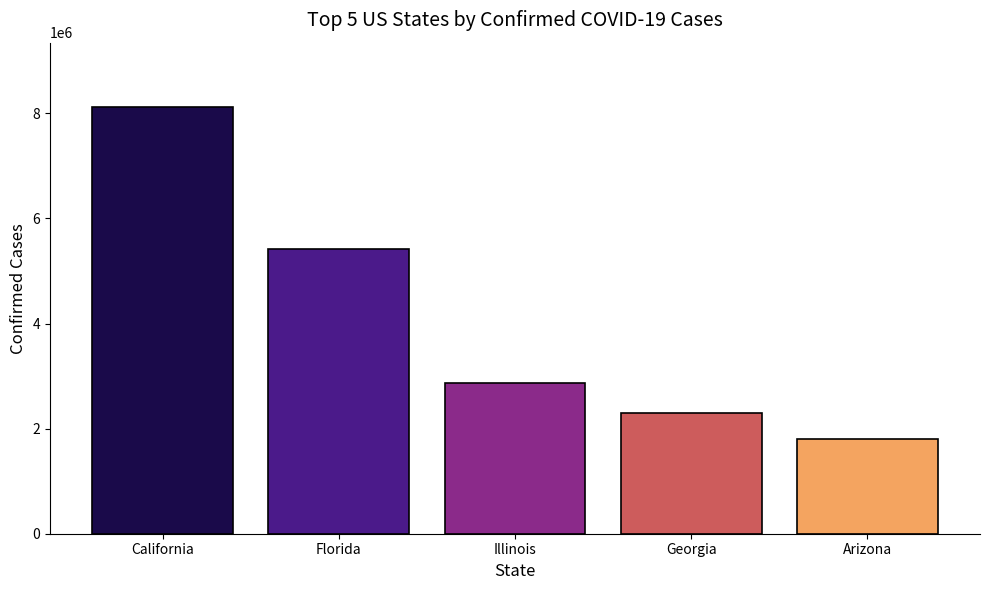

Reading left to right, what are all the values shown in this chart?

8126918	5420755	2867339	2306025	1799503